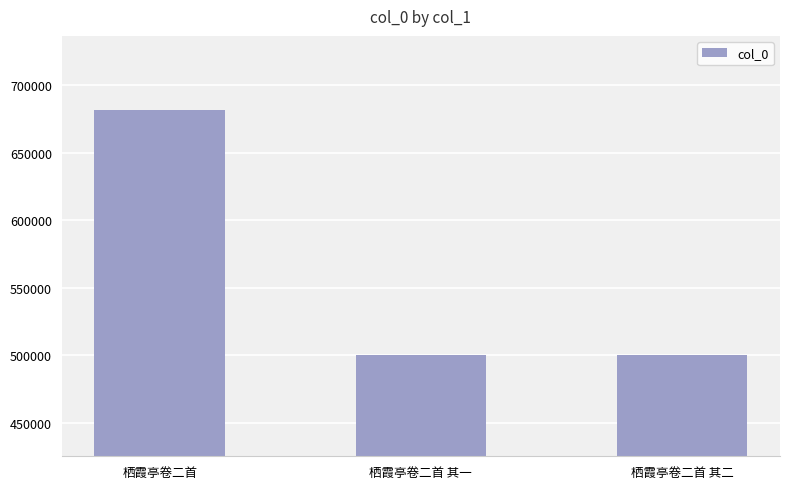

Read the value at 栖霞亭卷二首, to the nearest 100.

682100